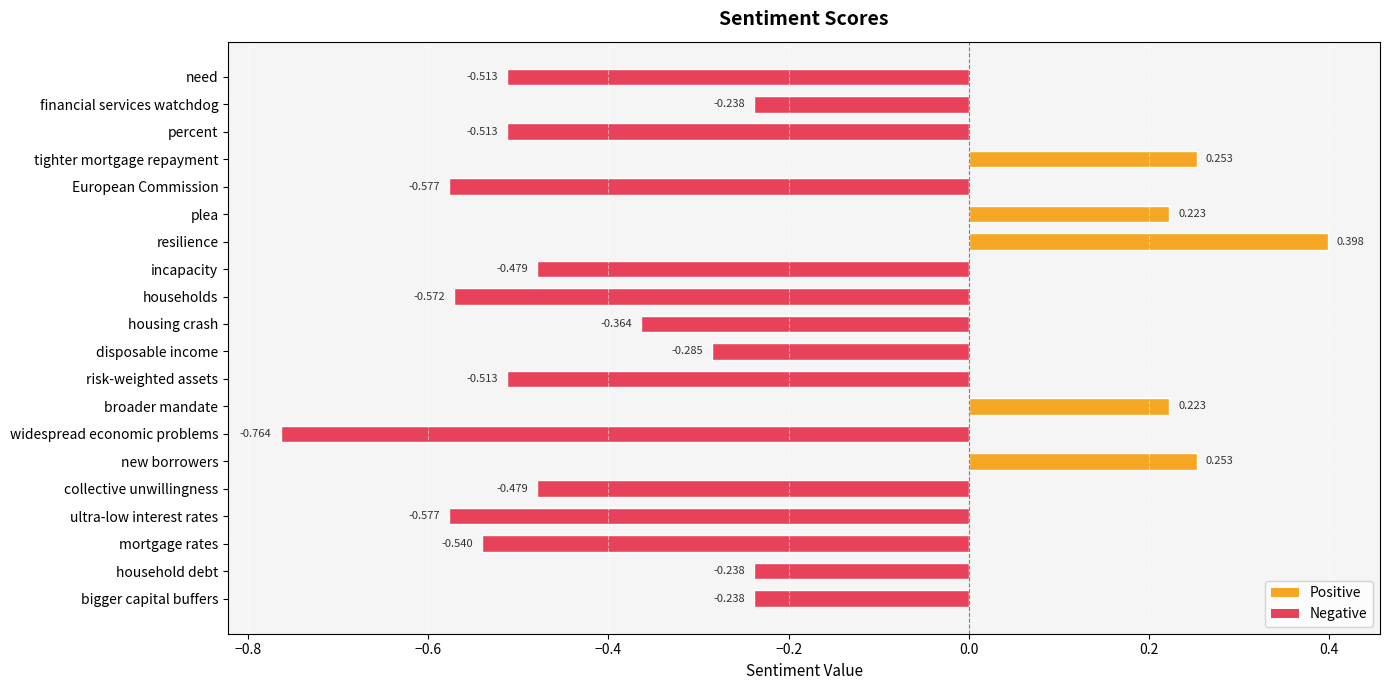

Are the bars horizontal?

Yes